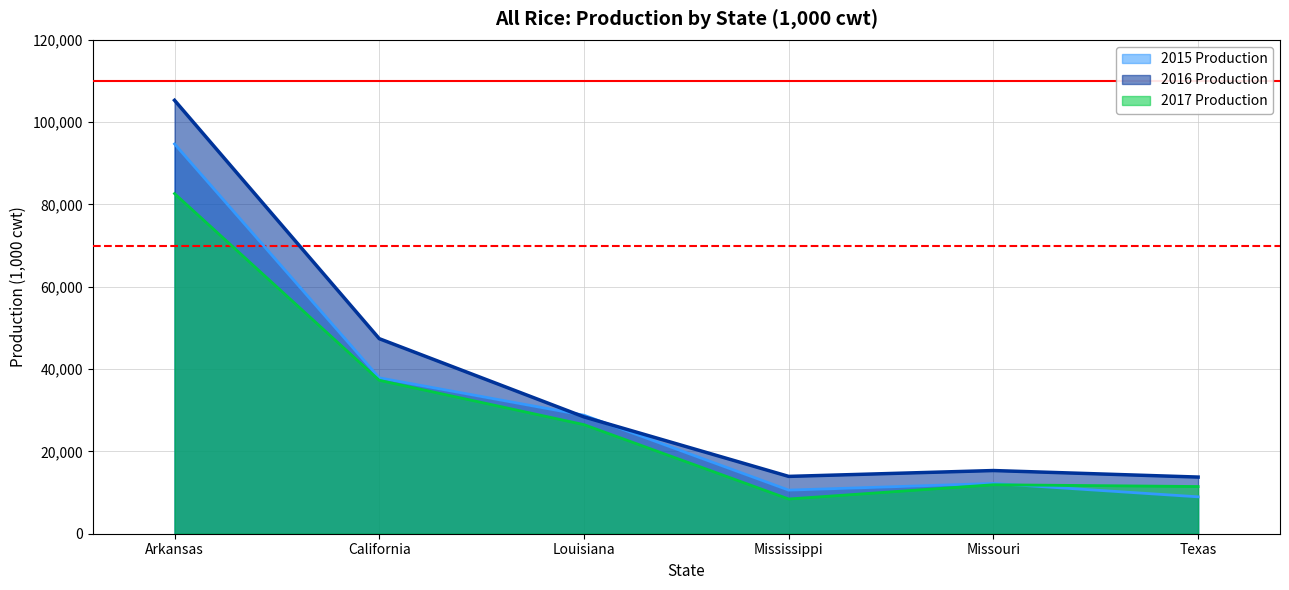

Reading left to right, list all the values displayed in this chart.

2015 Production: Arkansas=94710	California=37877	Louisiana=28791	Mississippi=10594	Missouri=12212	Texas=8964
2016 Production: Arkansas=105314	California=47394	Louisiana=28390	Mississippi=13929	Missouri=15352	Texas=13766
2017 Production: Arkansas=82644	California=37277	Louisiana=26503	Mississippi=8436	Missouri=11900	Texas=11468